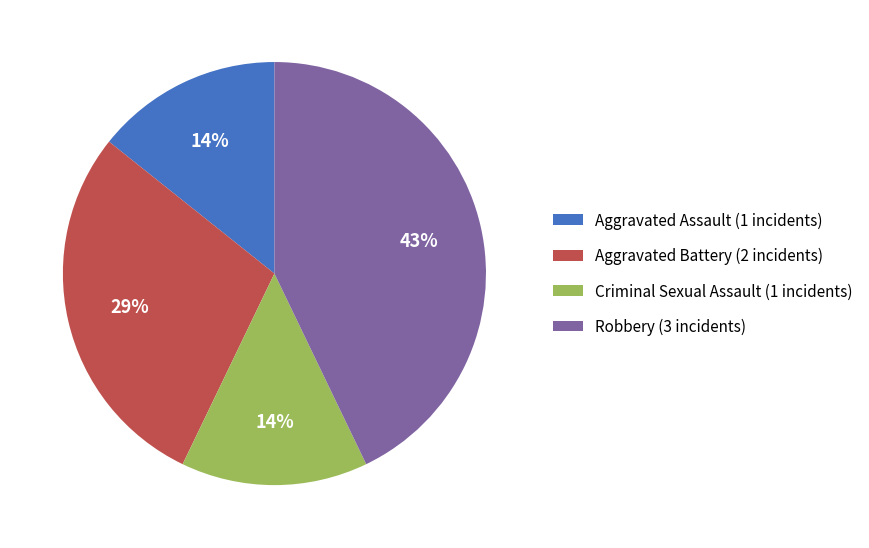

How many slices are in this pie chart?

4